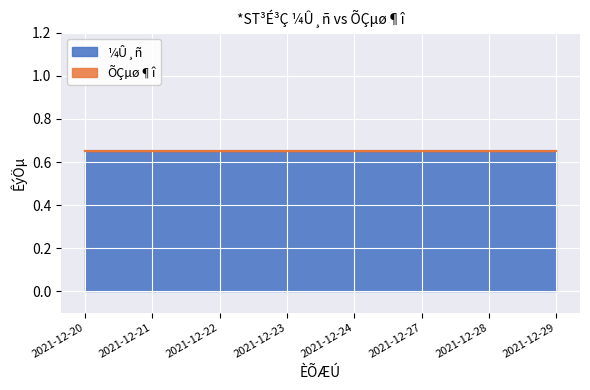

List the series in order of their overall mean, highest first.

¼Û¸ñ, ÕÇµø¶î